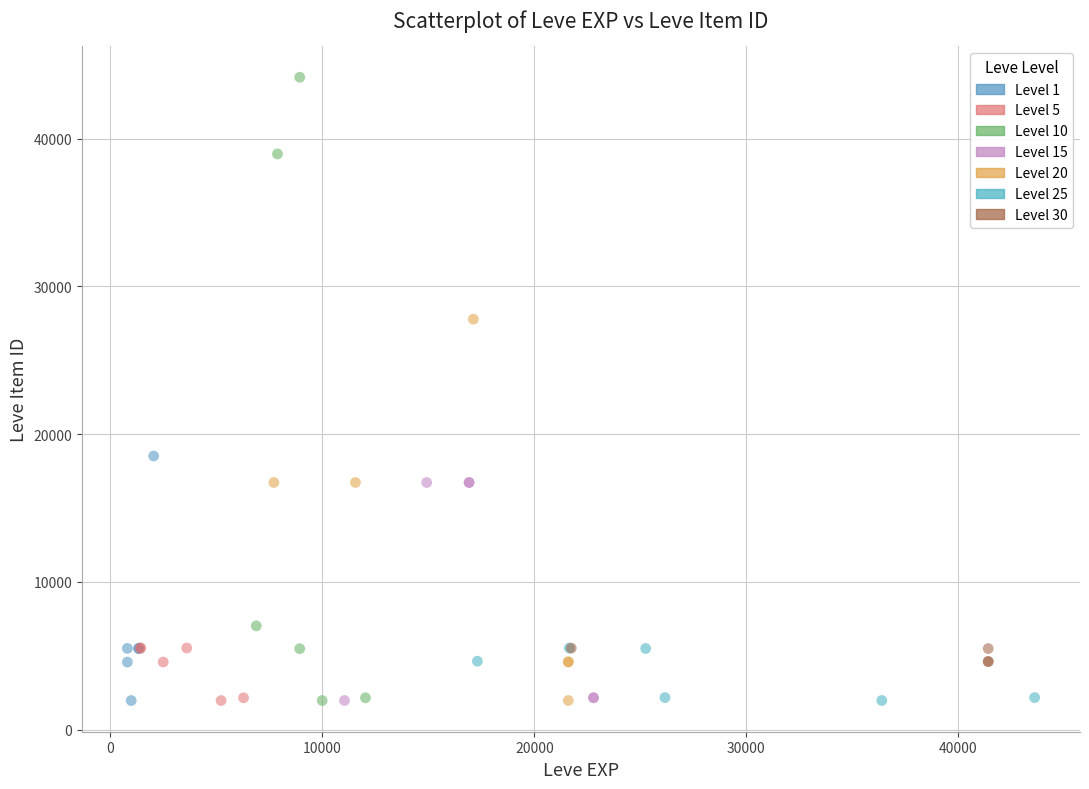

Which series has the widest spread of Y values?

Level 10